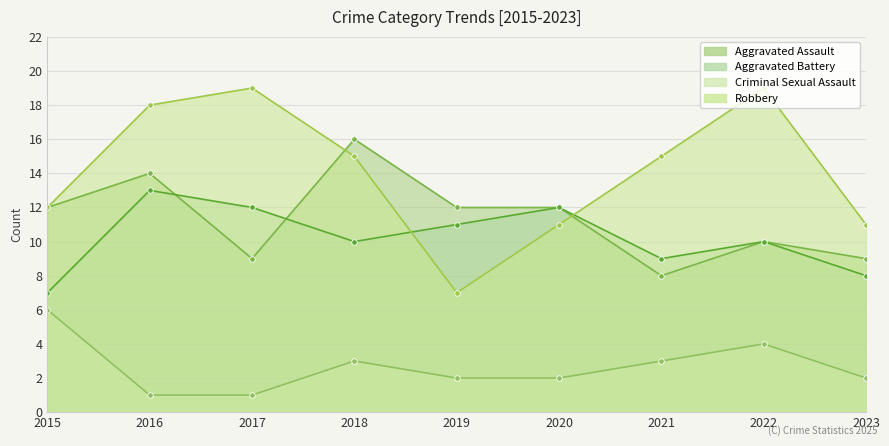

How many interior local peaks does the Criminal Sexual Assault series have?

2